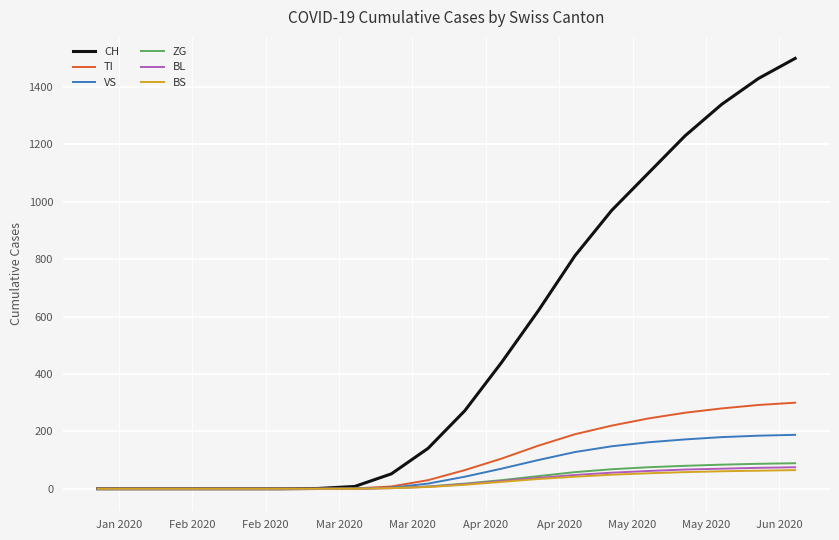

Which series has the largest total across all categories?

CH